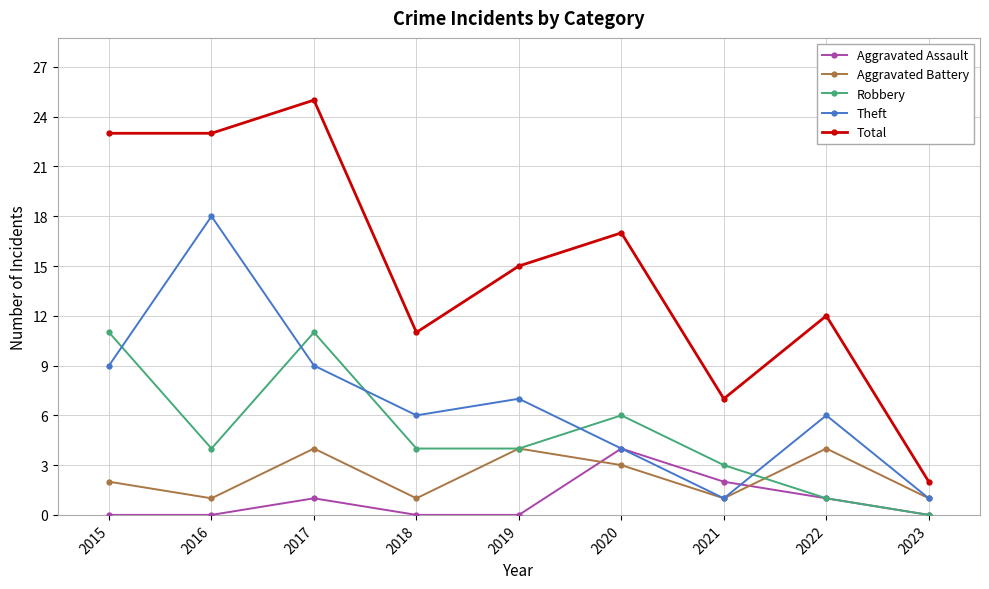

True or false: Theft has a value of 9 at 2017.

True